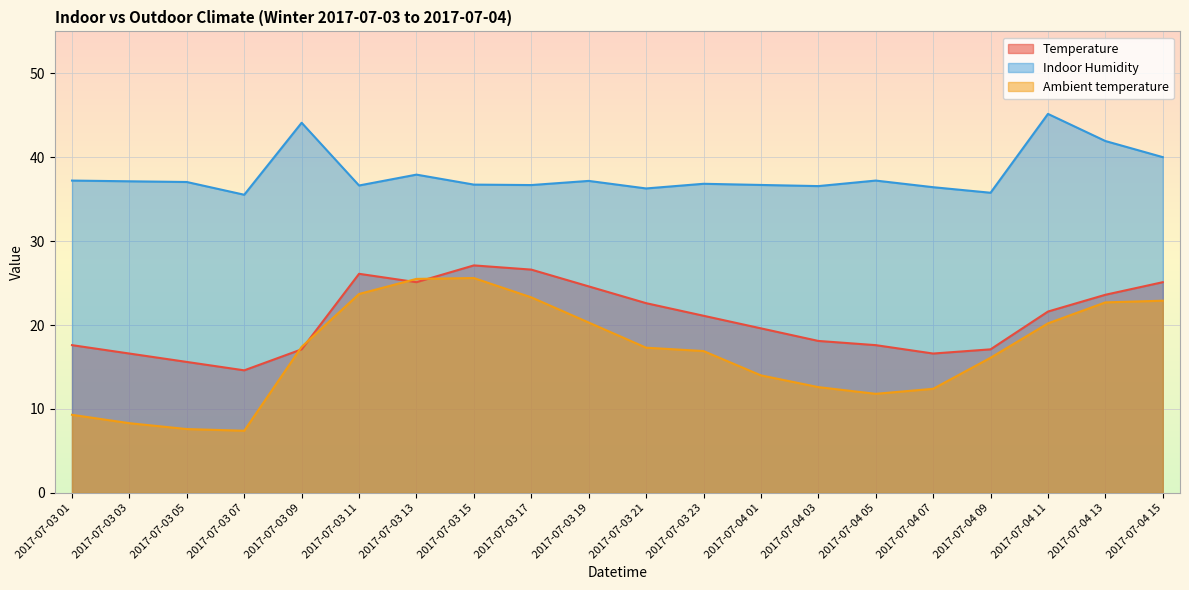

Between 2017-07-04 11 and 2017-07-04 13, which series saw the biggest shift?

Indoor Humidity